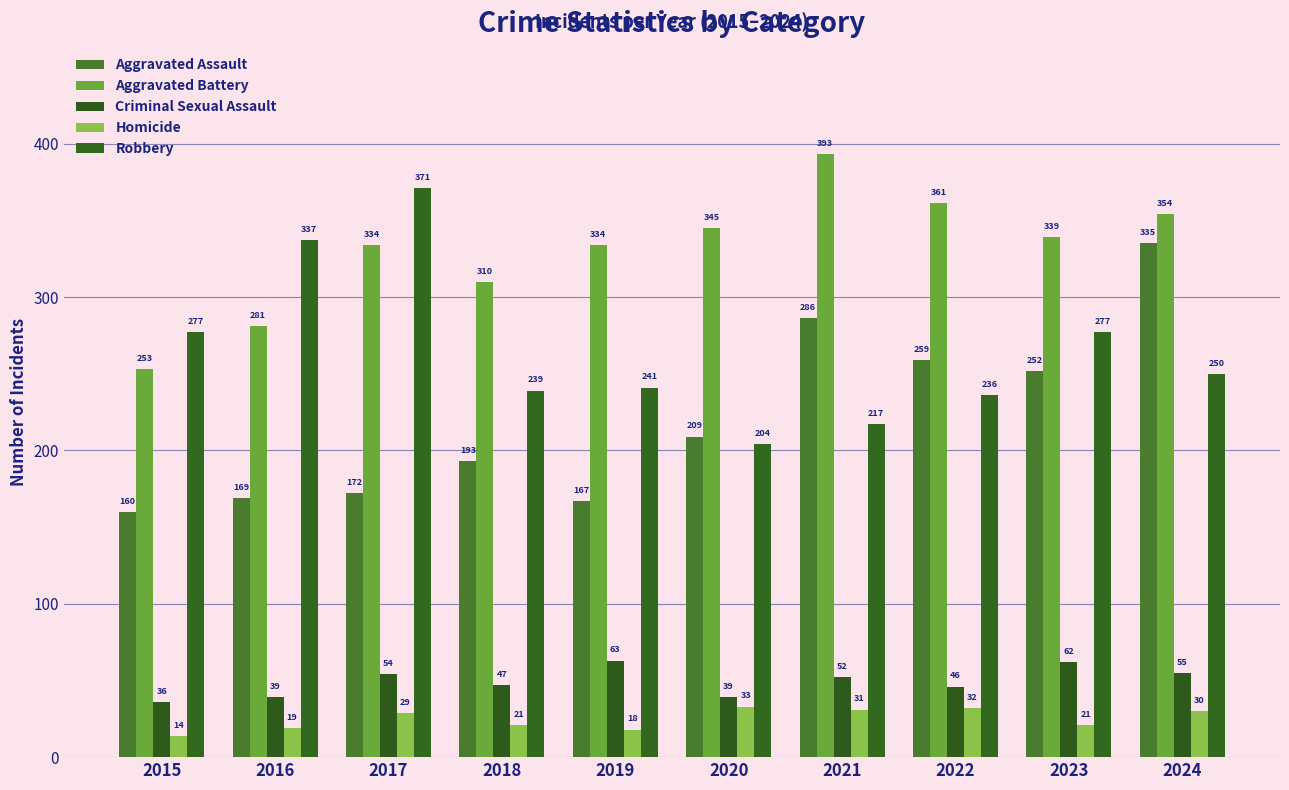

What are all the series names shown in the legend?

Aggravated Assault, Aggravated Battery, Criminal Sexual Assault, Homicide, Robbery